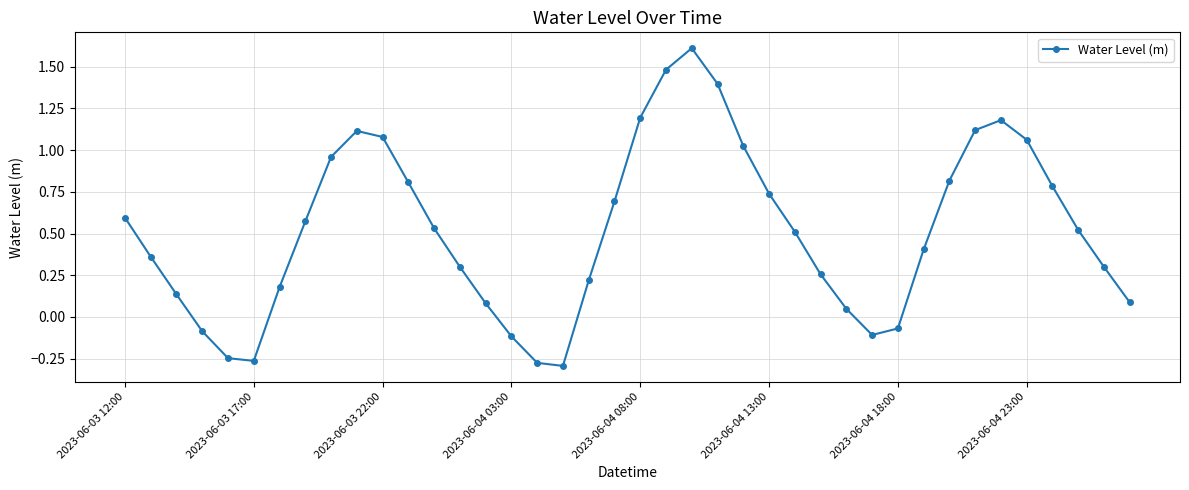

What is the maximum value shown in the chart?

1.6